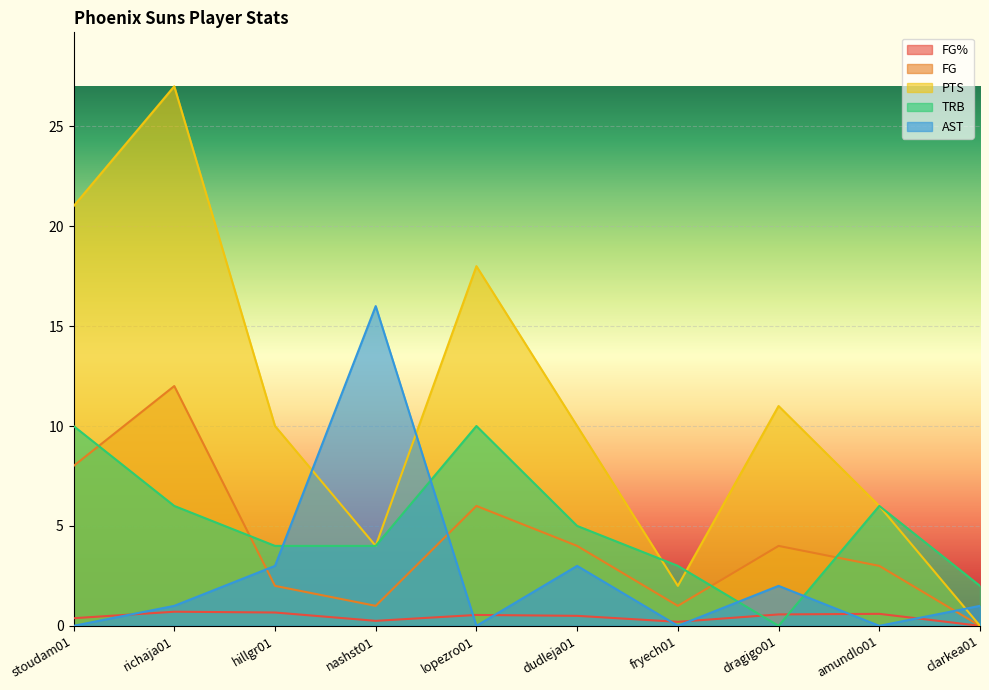

How many values in the PTS series are below 10?

4